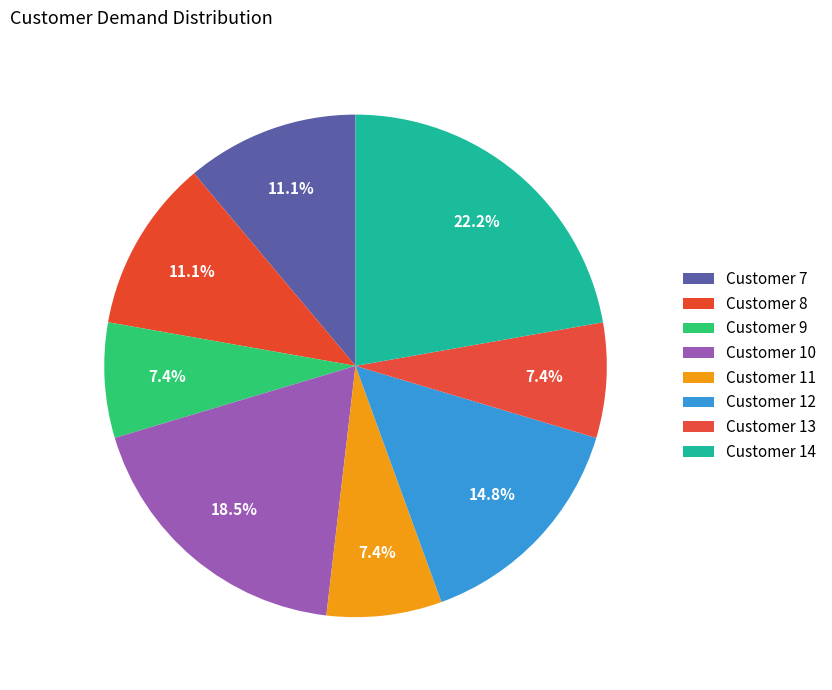

Count the number of slices in the pie.

8